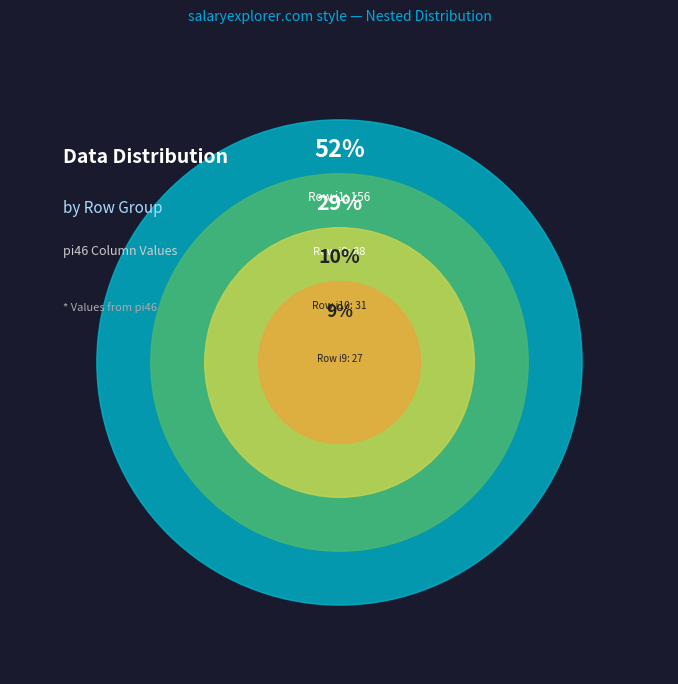

To the nearest percent, what portion does i7 represent?

5%